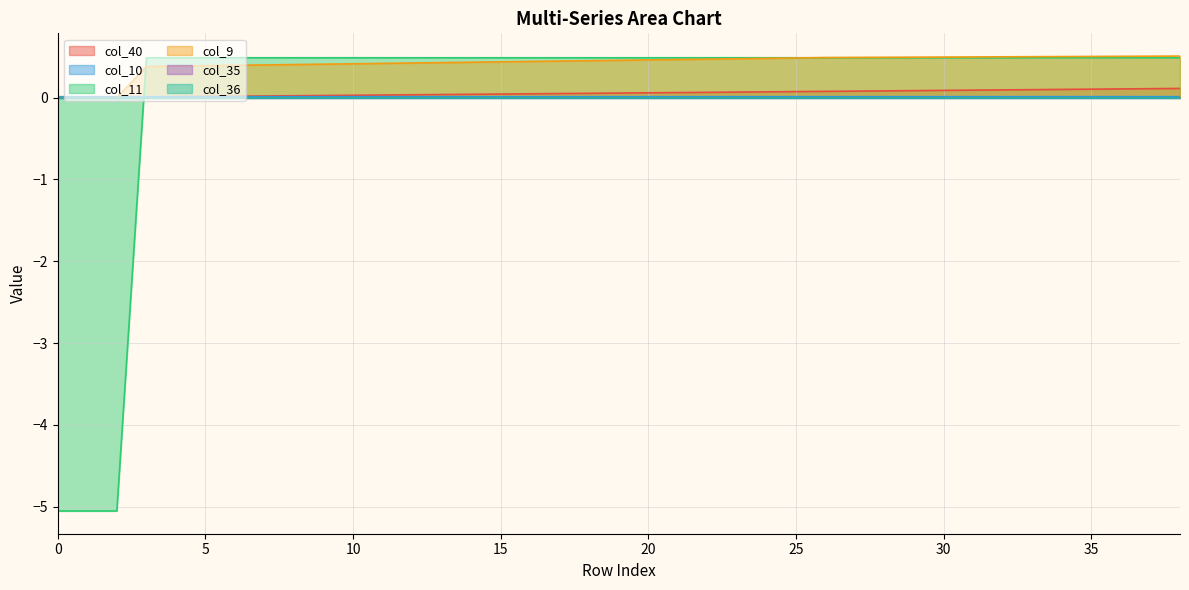

The value of col_11 at 36 is 0.8. True or false?

False